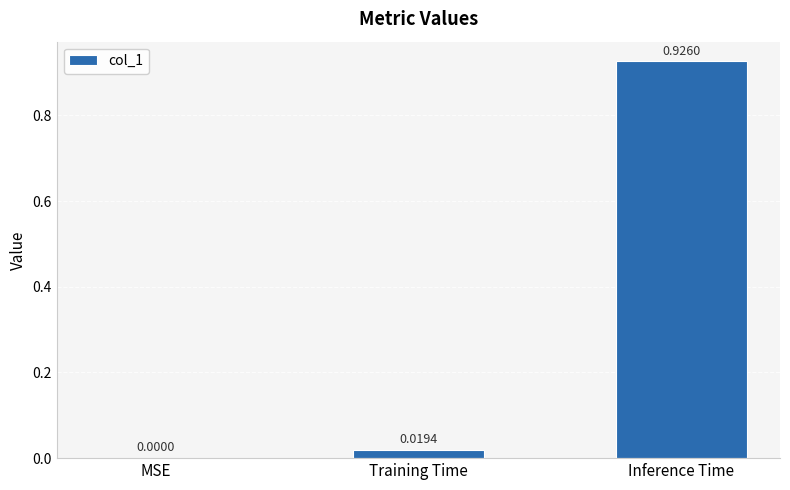

Which category has the highest value across all series?

Inference Time